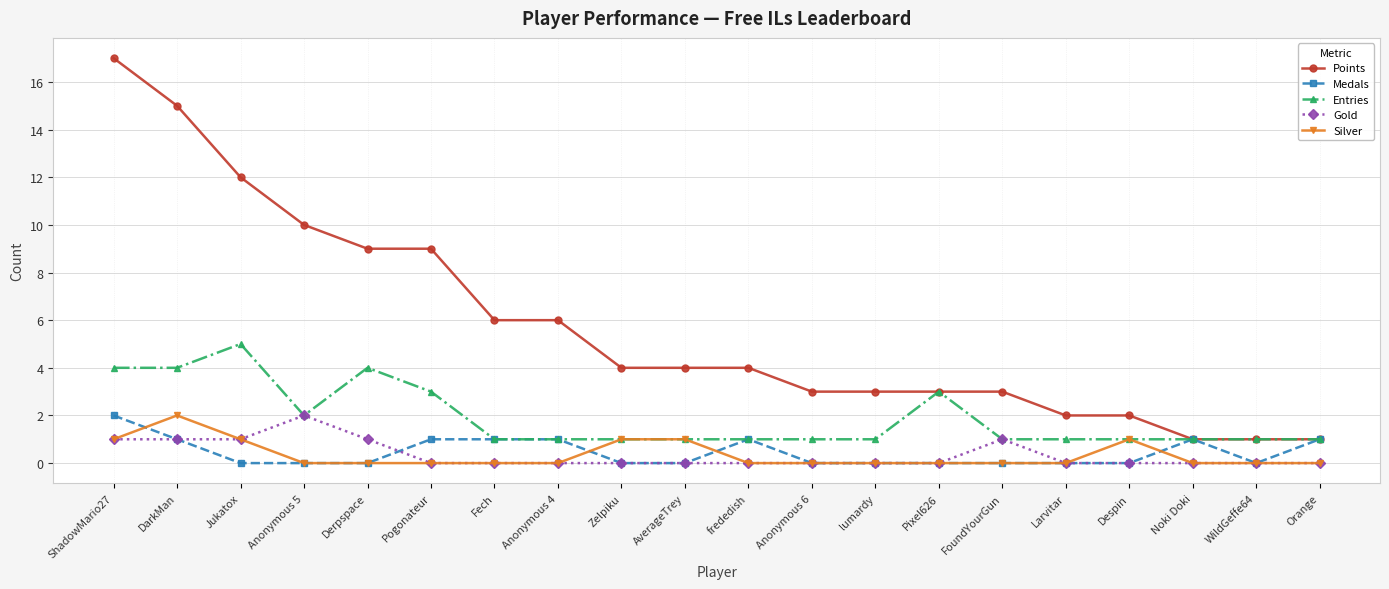

Where is the first local maximum for Entries?

Jukatox